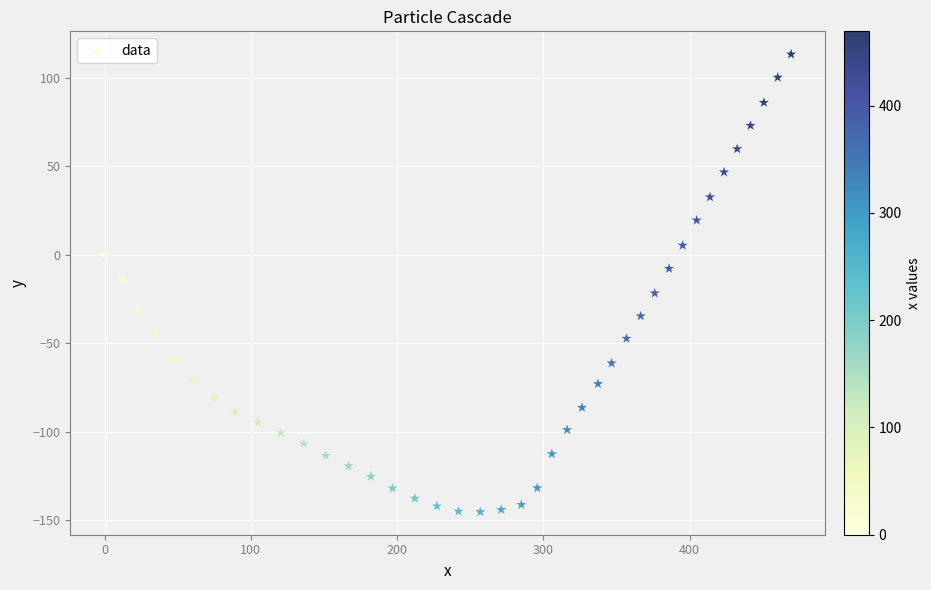

What is the range of Y values (max minus min)?

258.5